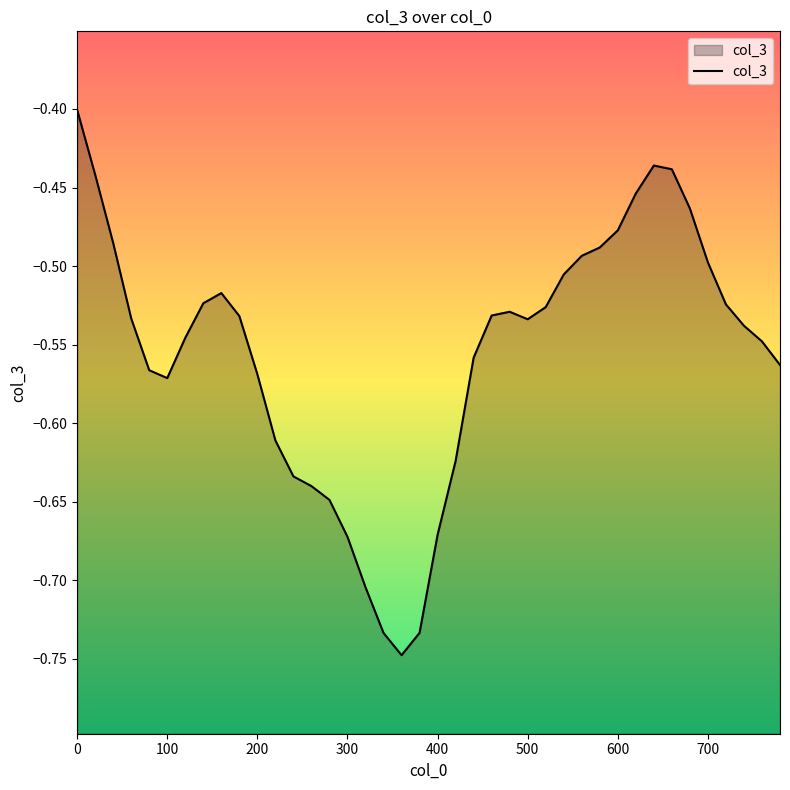

The chart shows a value of -0.2 at 220. True or false?

False